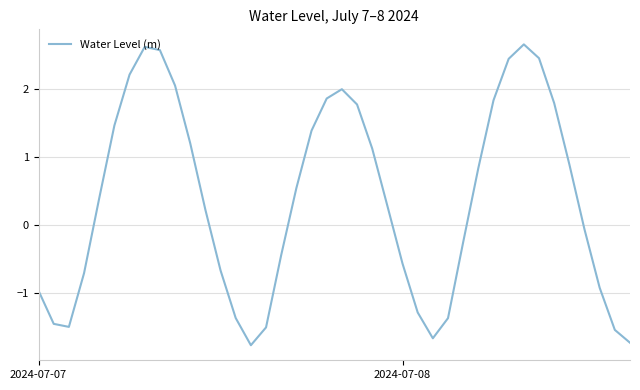

What is the smallest value displayed?

-1.8